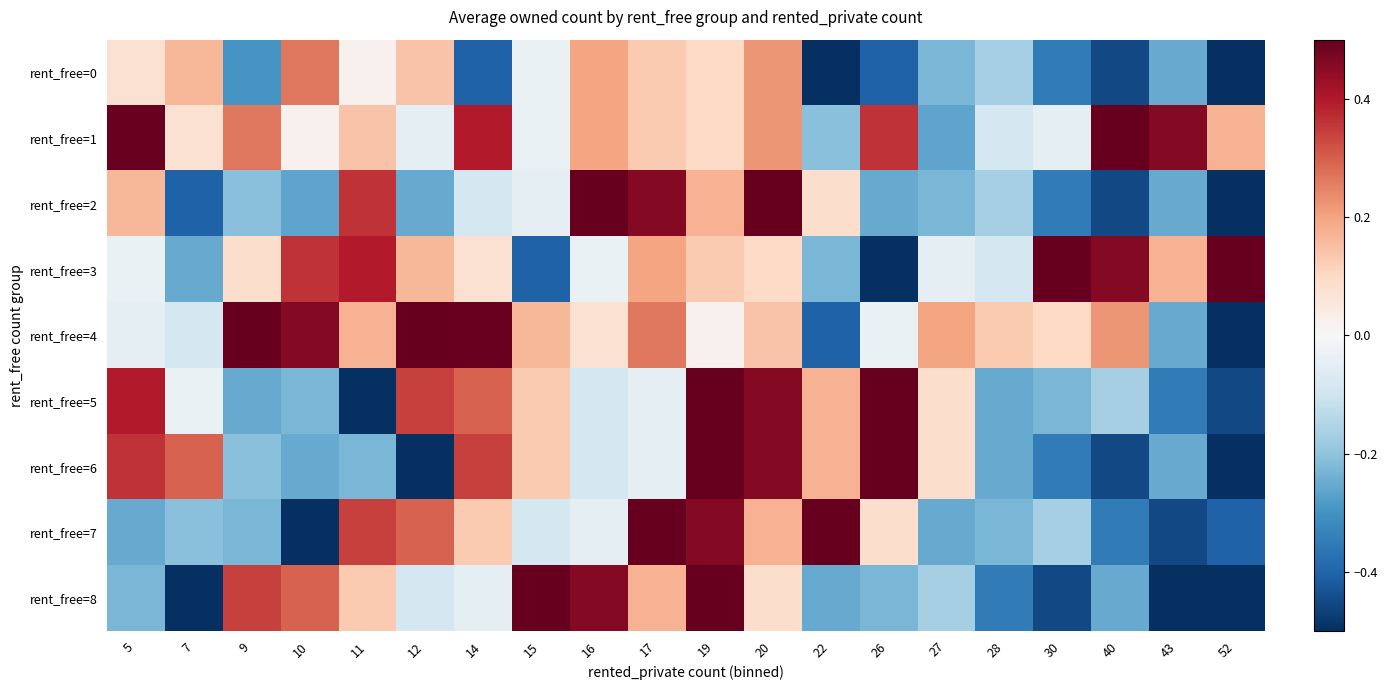

Between 40 and 43, which series saw the biggest shift?

rent_free=4